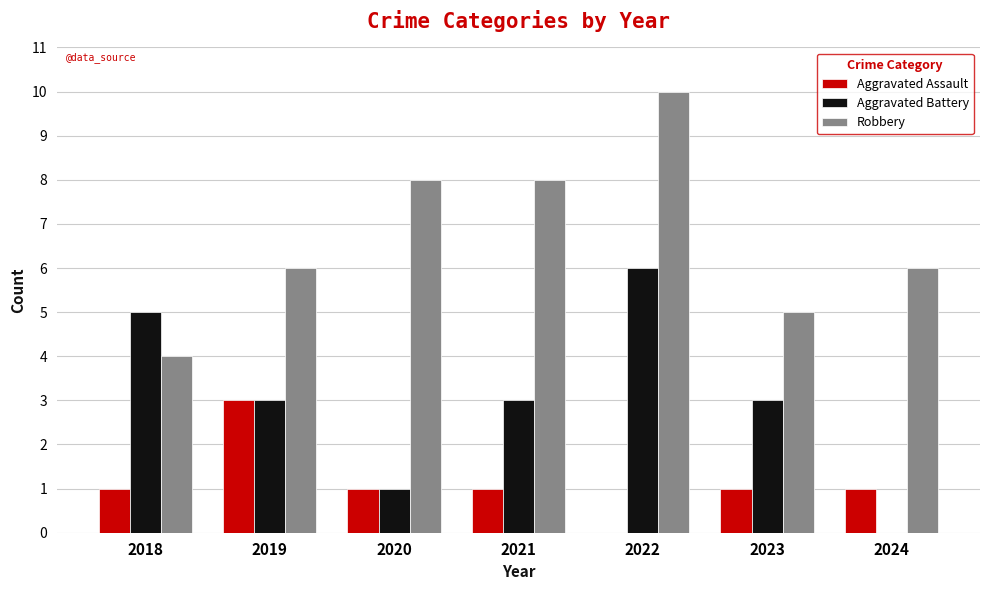

At which label does Robbery reach its peak?

2022